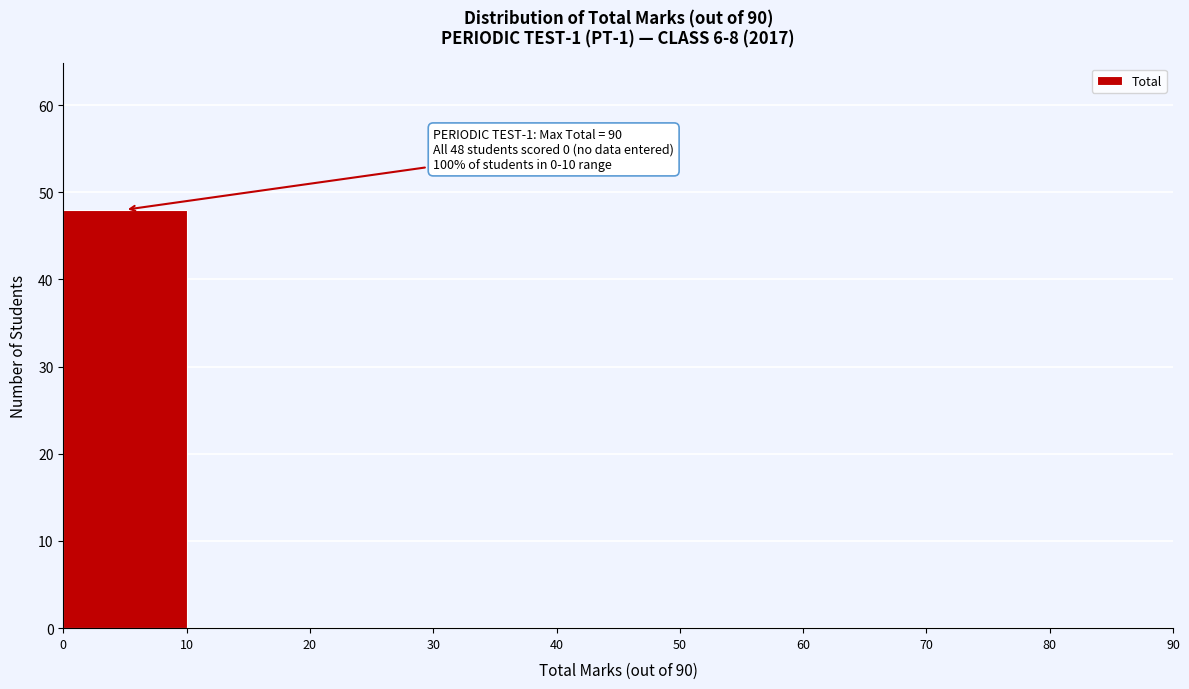

Which range on the x-axis has the tallest bar?

0 to 10